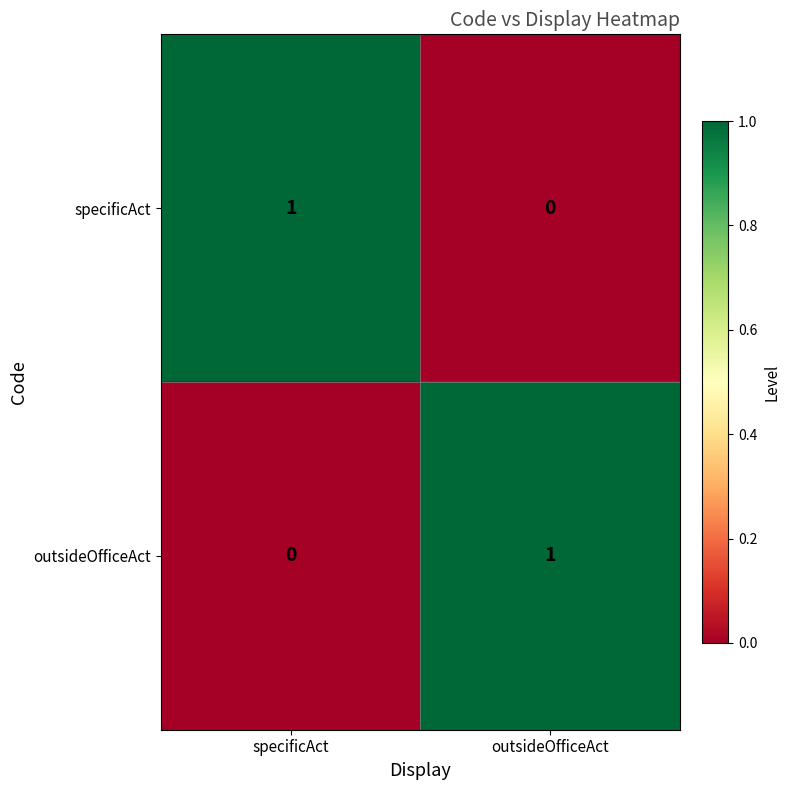

Is the value of outsideOfficeAct at outsideOfficeAct greater than the value of specificAct at outsideOfficeAct?

Yes